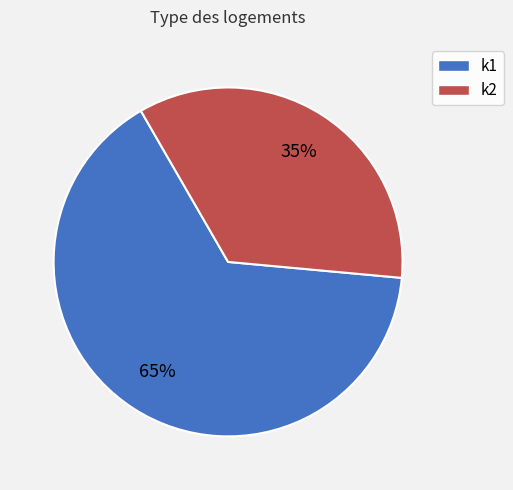

Is it true that k2 is 35% of the pie?

True